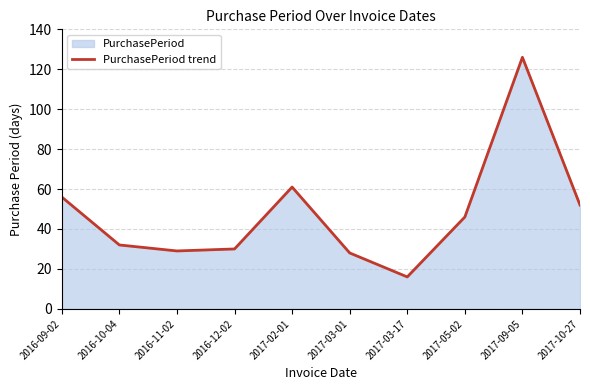

What is the value of the 2nd point from the left?

32